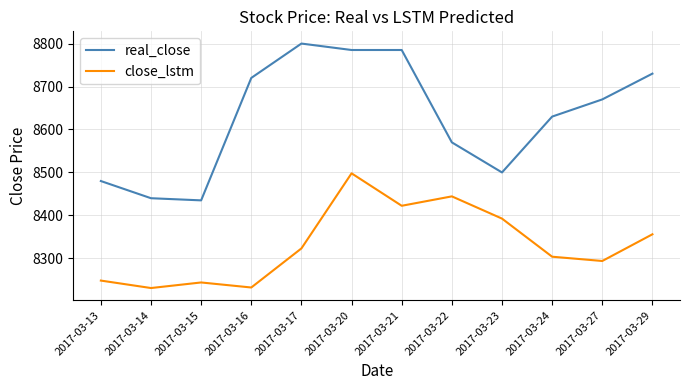

True or false: real_close has more than 2 interior local peaks.

False